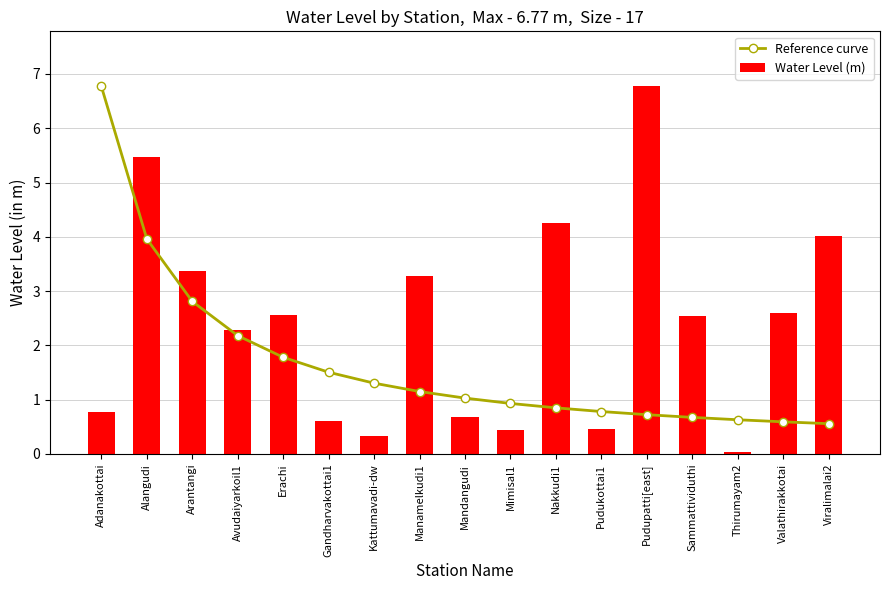

List the series in order of their overall mean, highest first.

Water Level (m), Reference curve